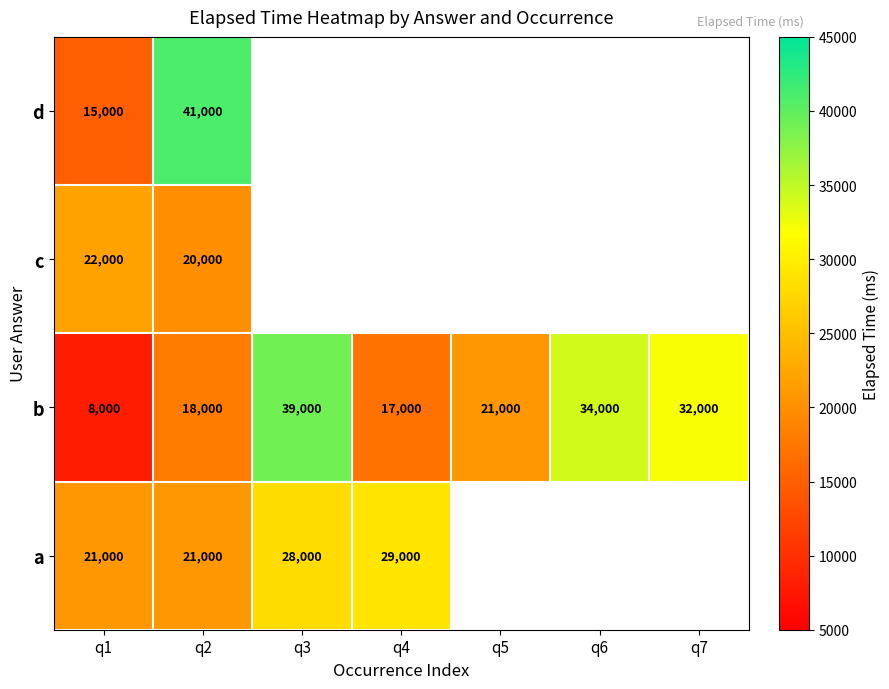

What is the highest value of the b series?

39000